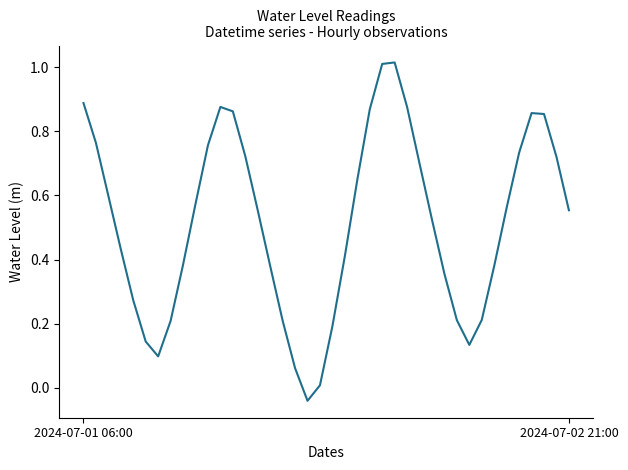

What is the difference between the maximum and minimum values?

1.1